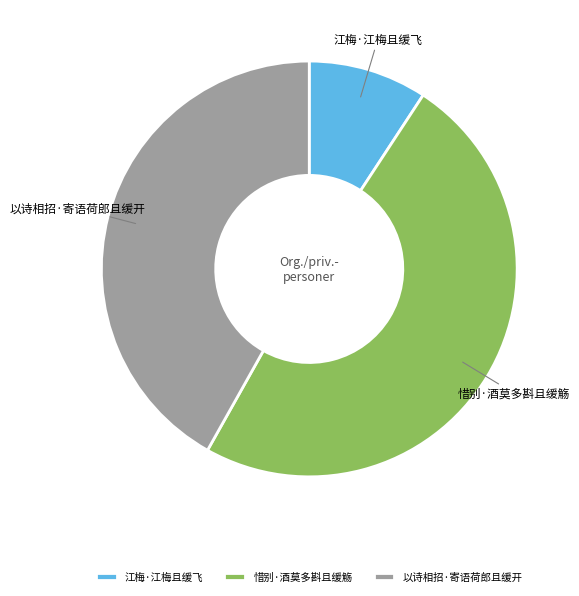

Which has a higher value, 以诗相招·寄语荷郎且缓开 or 惜别·酒莫多斟且缓觞?

惜别·酒莫多斟且缓觞